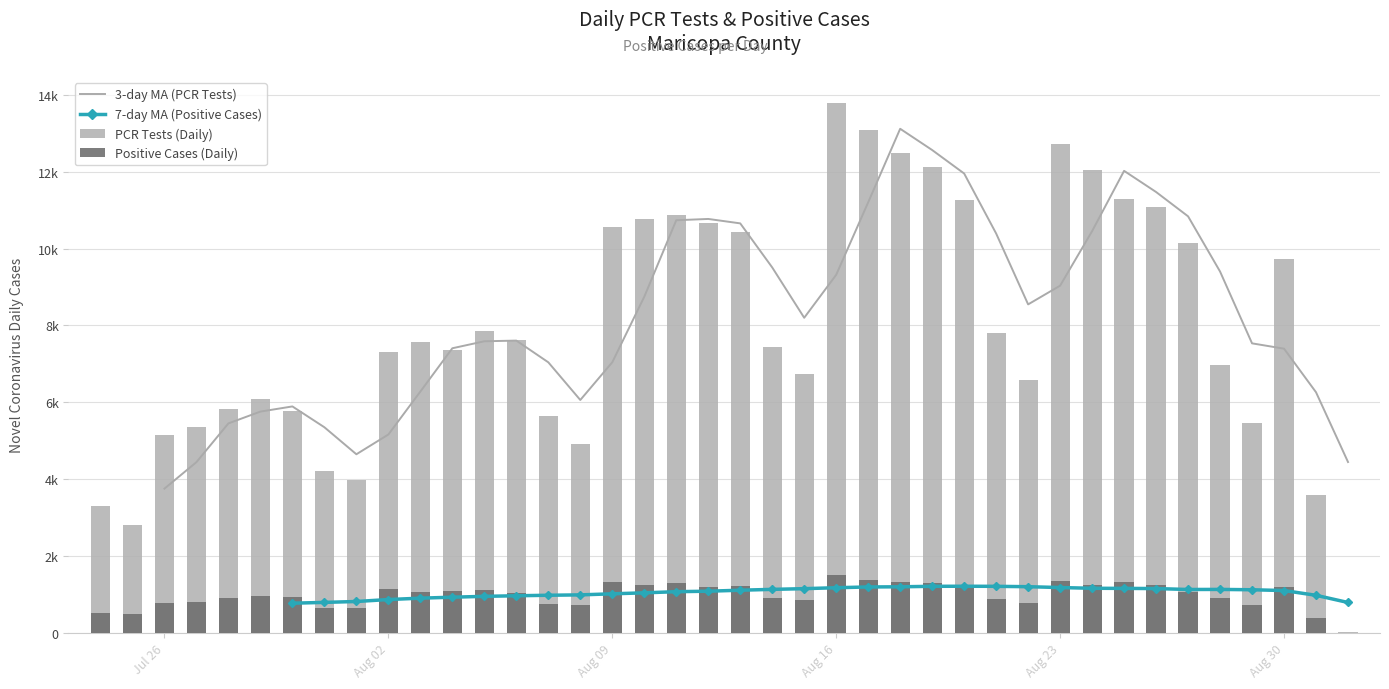

What is the sum of all Positive Cases (Daily) values?

39285.0